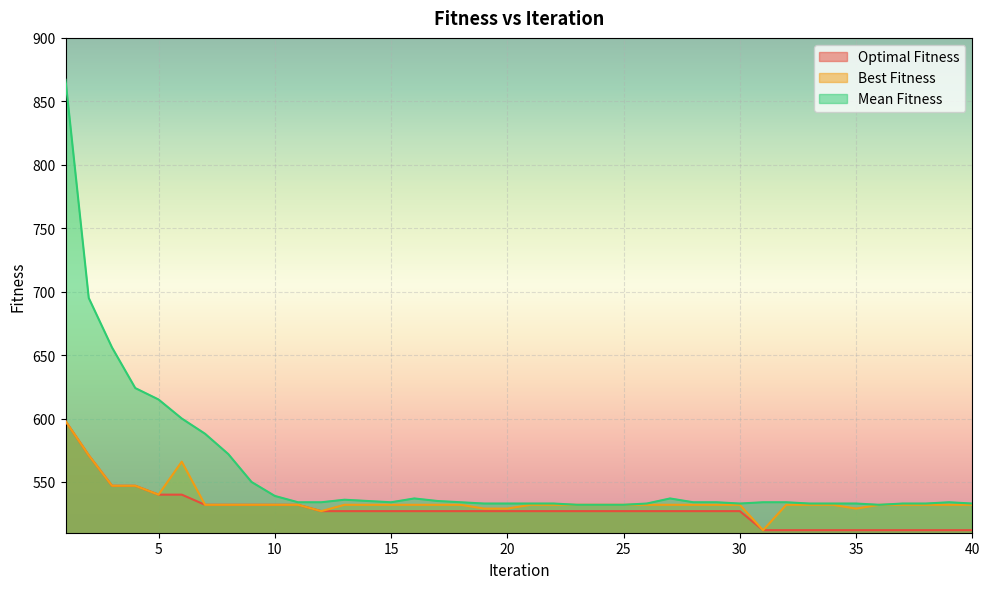

True or false: Mean Fitness has a value of 206 at 6.

False